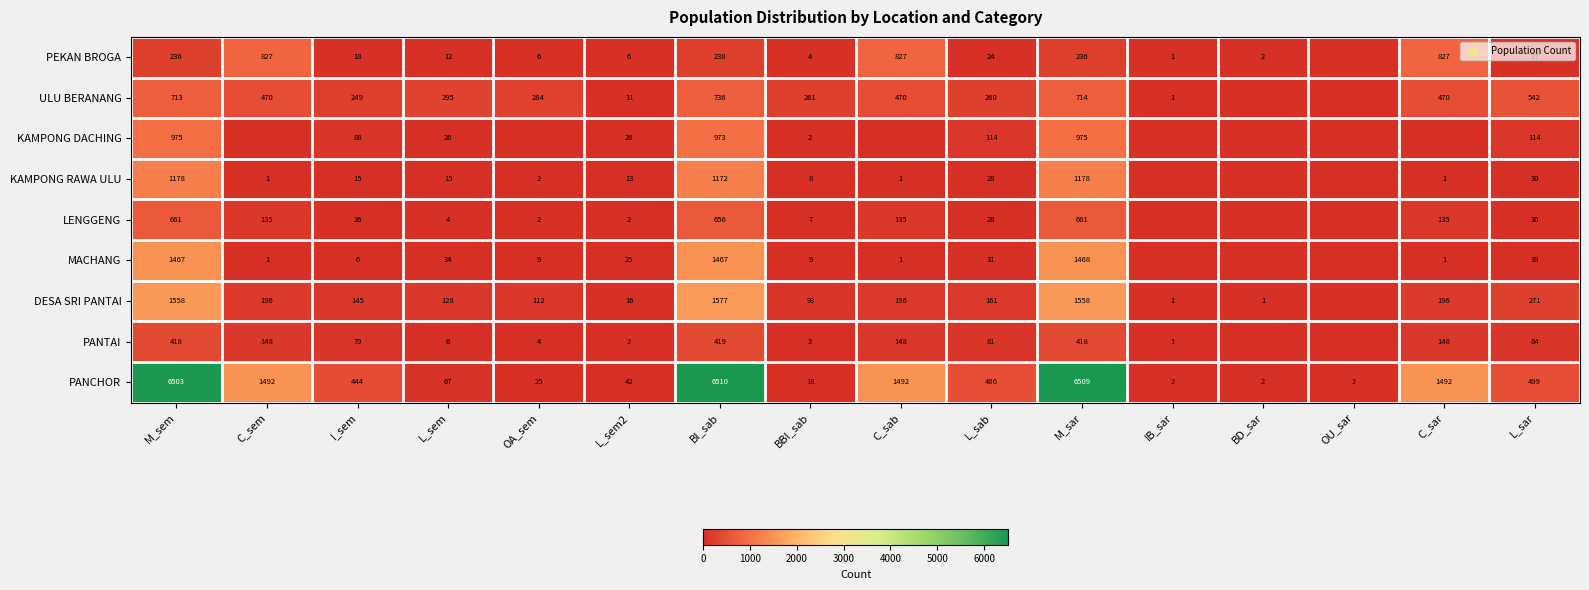

What is the total value across all series at I_sem?

1070